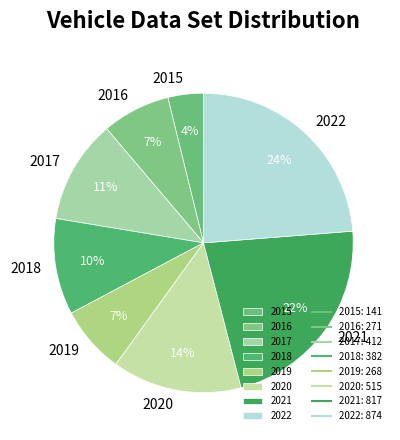

How many slices are in this pie chart?

8